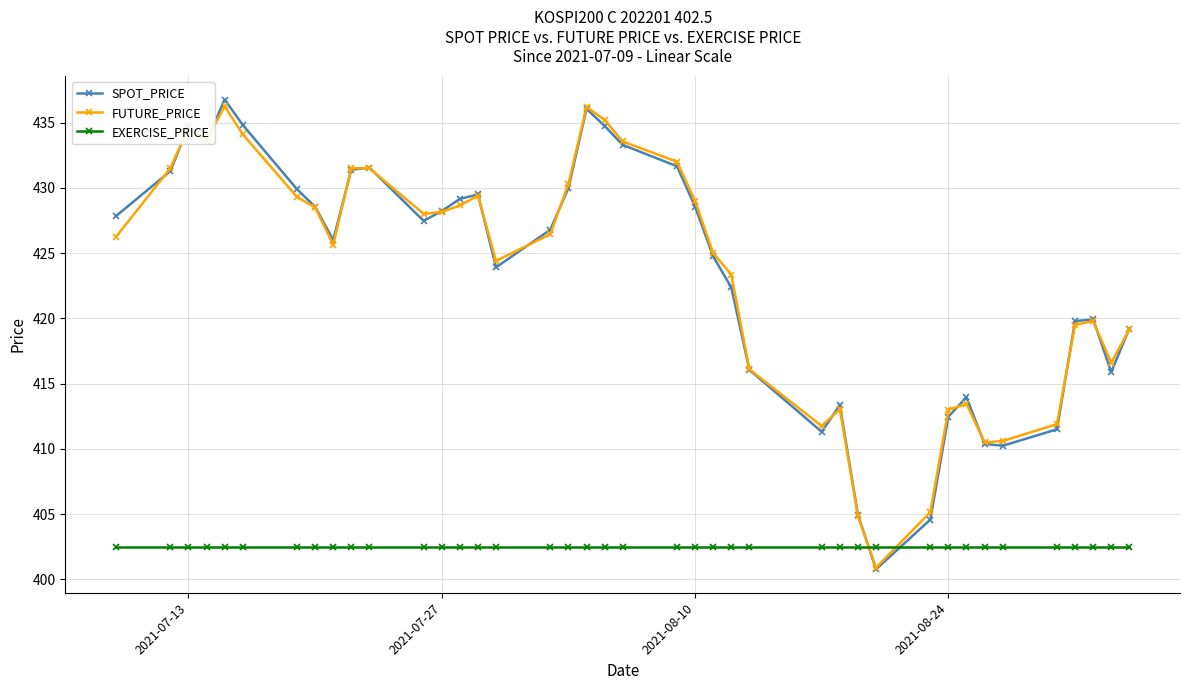

What is the average value of the SPOT_PRICE series?

423.4